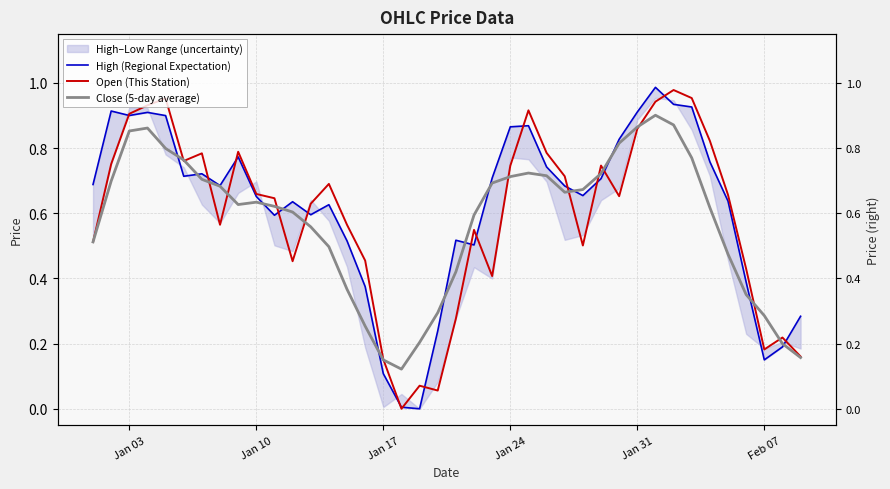

What is the label of the 5th point from the left?

Jan 31